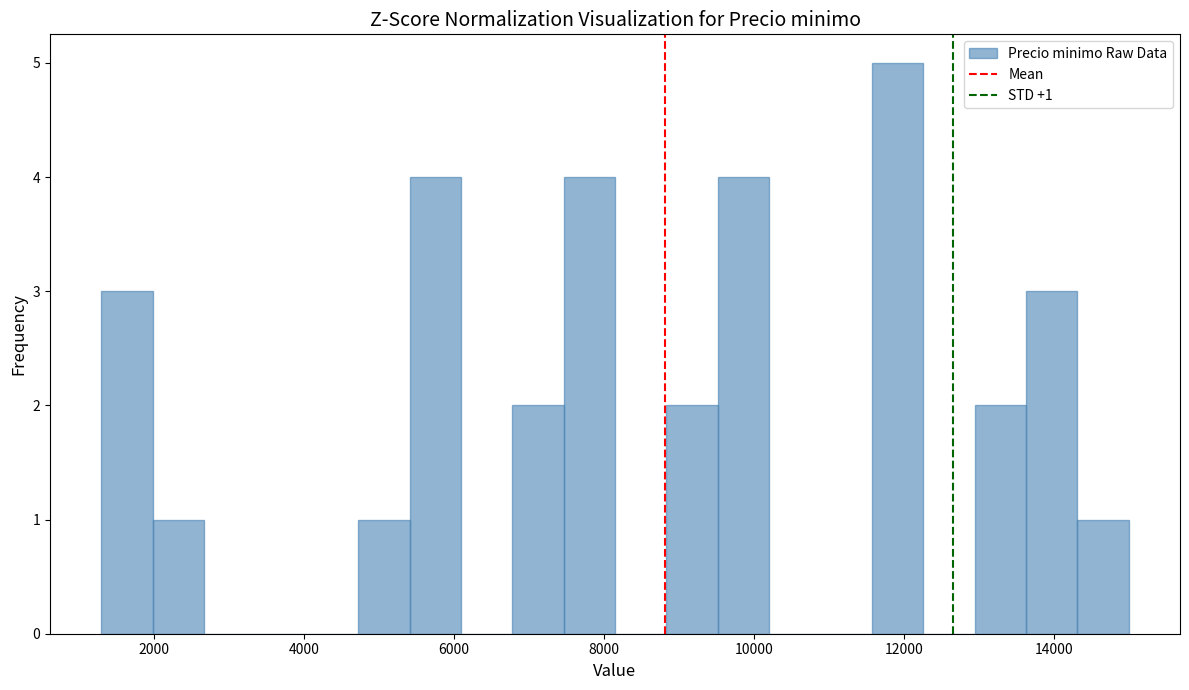

Around what value on the x-axis is the tallest bar? Give the approximate position of its centre, as read against the axis.

12000